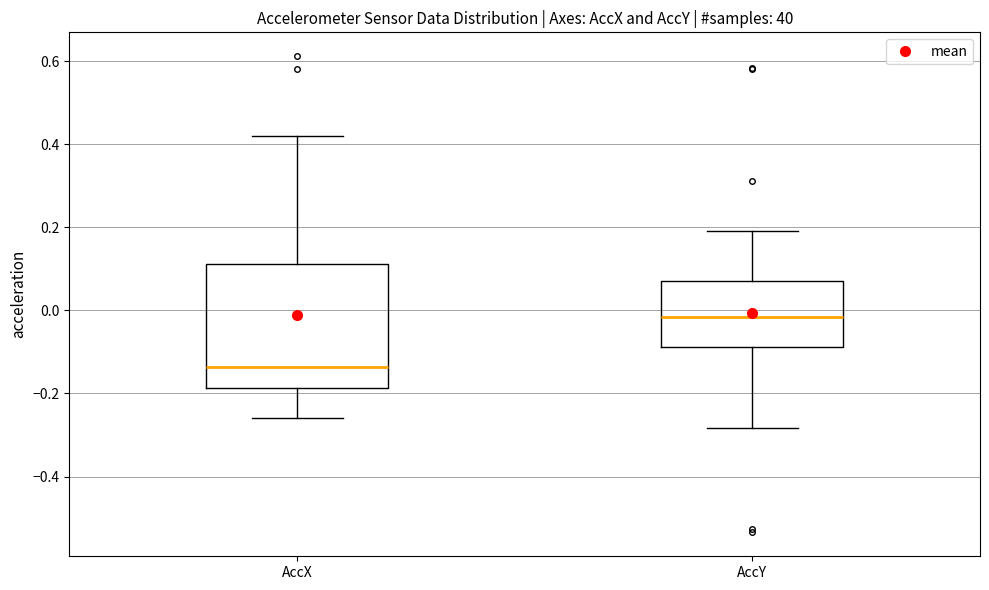

Reading left to right, transcribe this box plot: for each box, give where its median line is, the range the box spans, and where its two whiskers end, as read against the y-axis. The values are not printed on the chart, so give them approximately, as read against the axis.

AccX: median -0.14, box -0.18 to 0.12, whiskers -0.26 to 0.42
AccY: median -0.02, box -0.08 to 0.06, whiskers -0.28 to 0.18